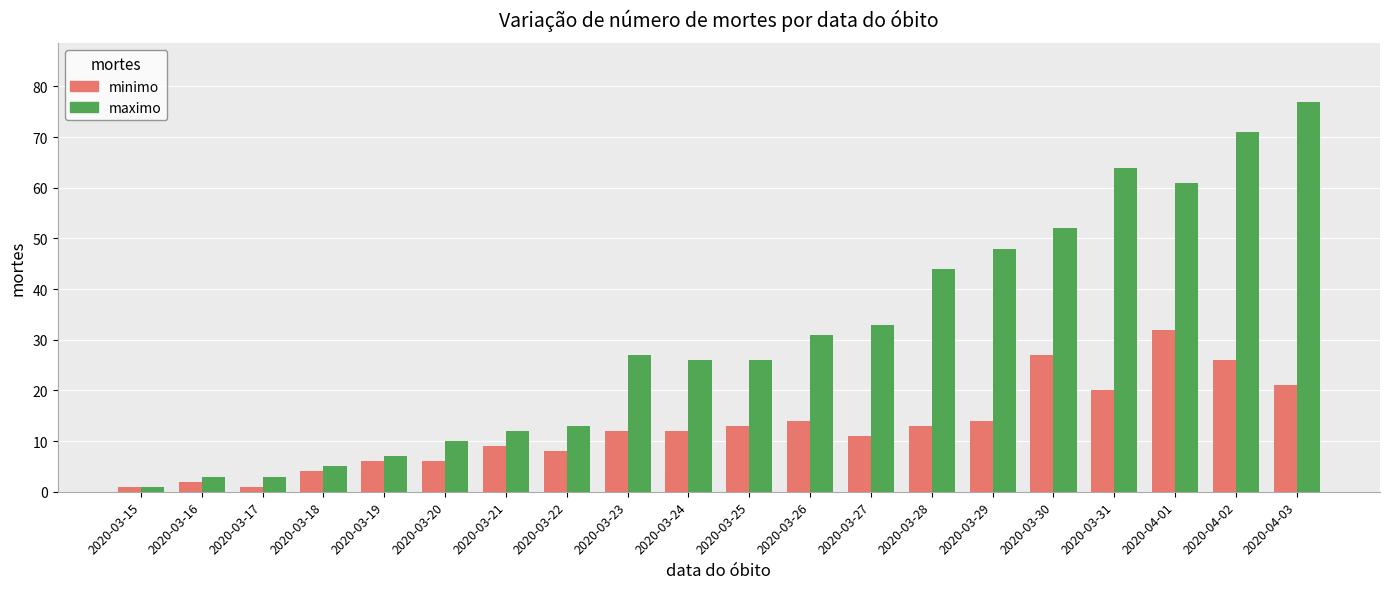

What value does the minimo series have at 2020-03-25, to the nearest 5?

15